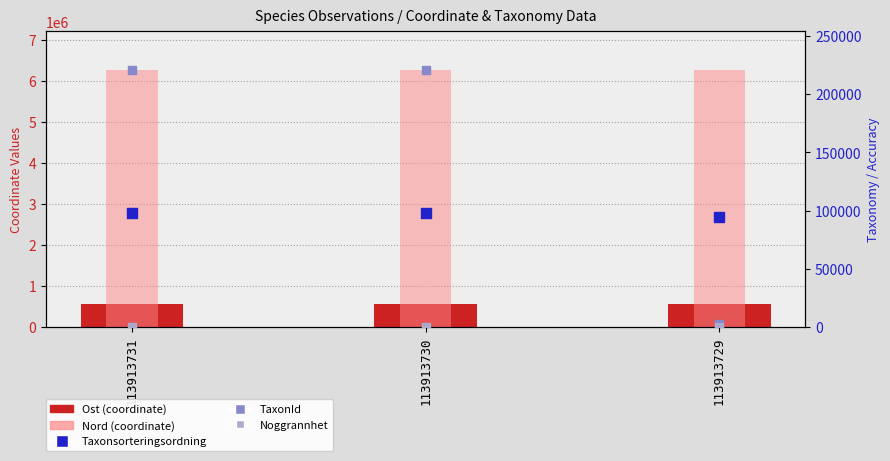

Which series reaches the minimum Y coordinate?

Noggrannhet